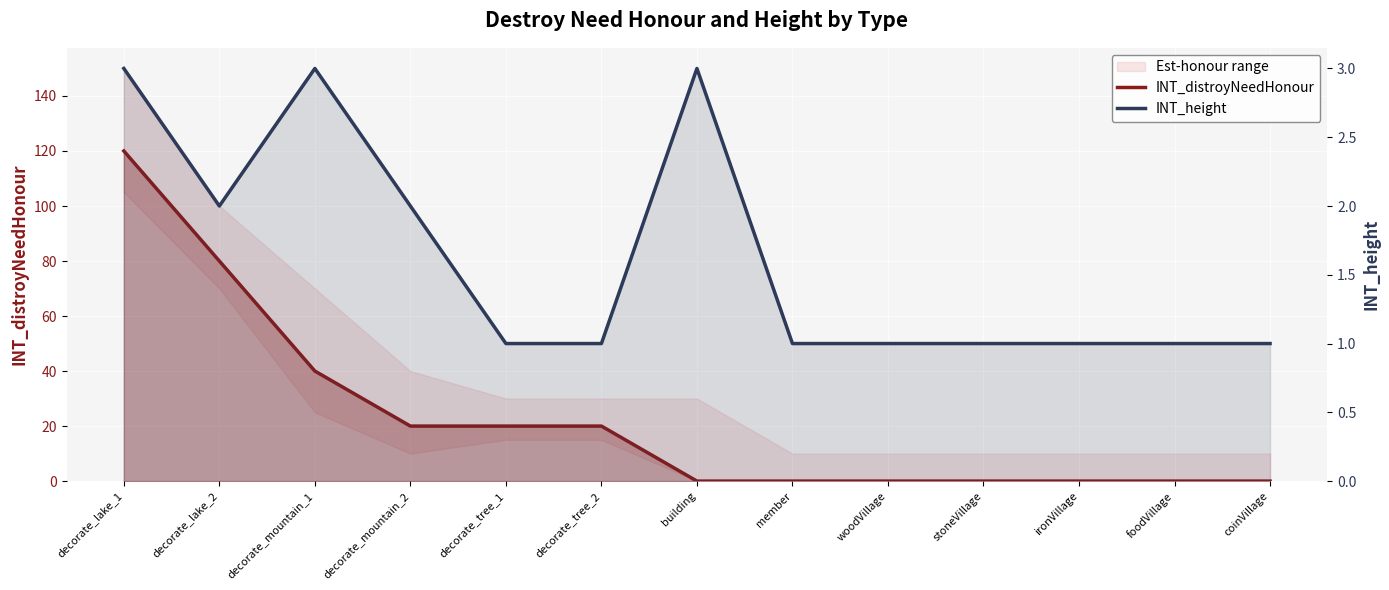

Where do INT_distroyNeedHonour and INT_height first cross each other?

decorate_tree_2 and building